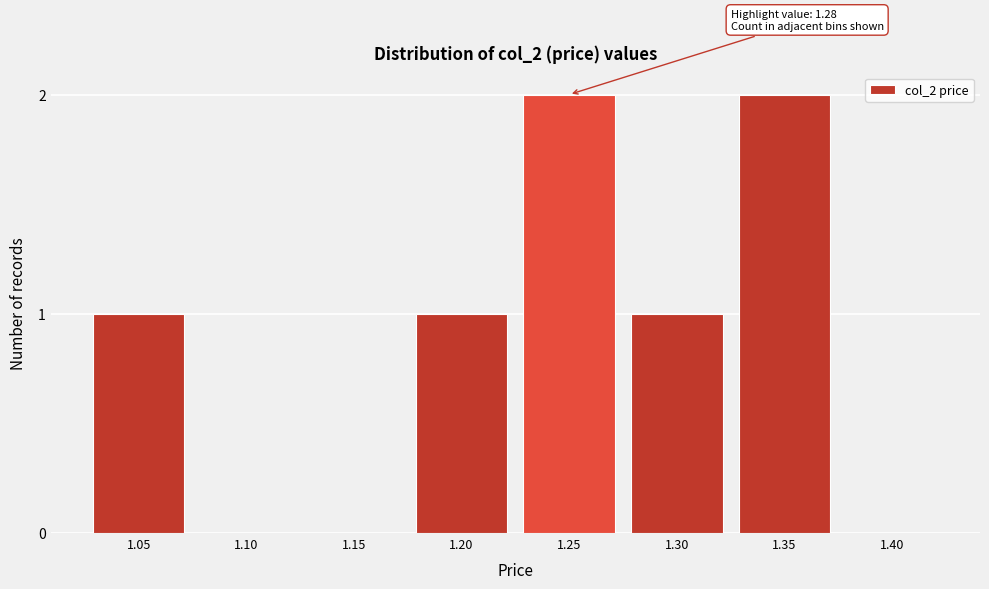

Reading left to right, transcribe all the data shown in this chart.

1.05=1	1.10=0	1.15=0	1.20=1	1.25=2	1.30=1	1.35=2	1.40=0